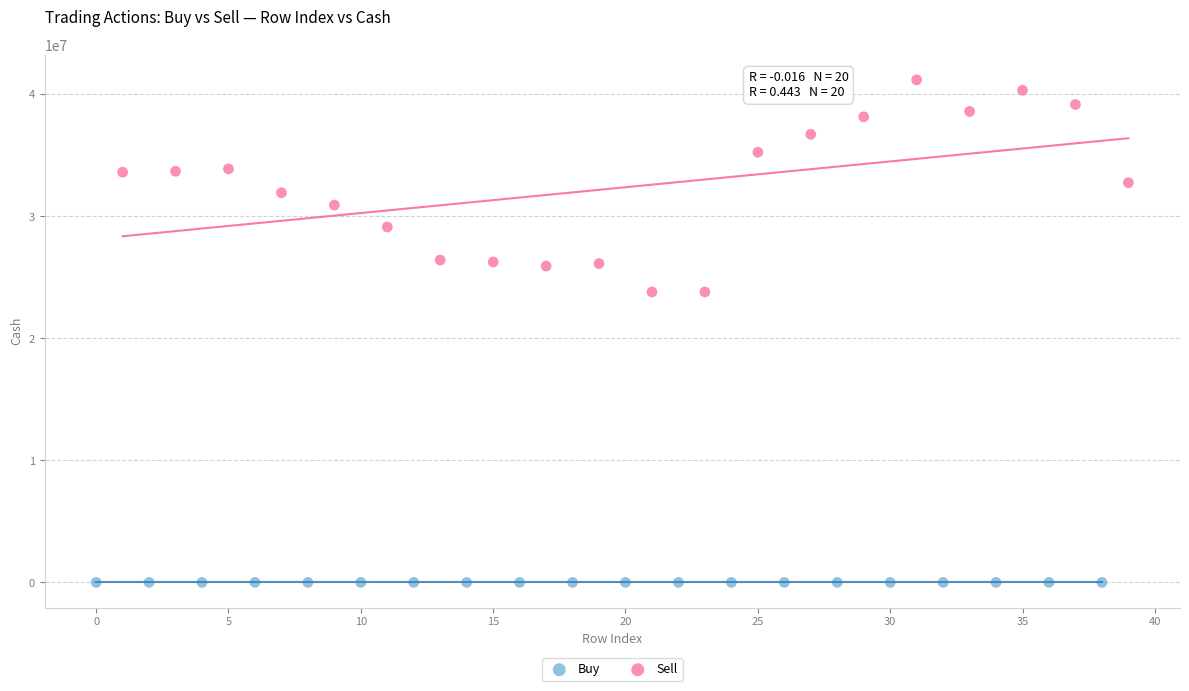

What are all the series names shown in the legend?

Buy, Sell